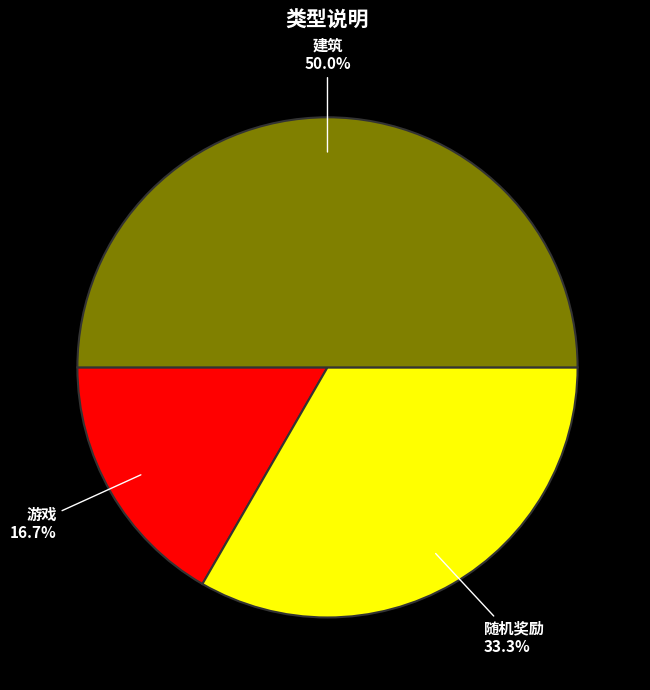

Which slice is the smallest?

游戏